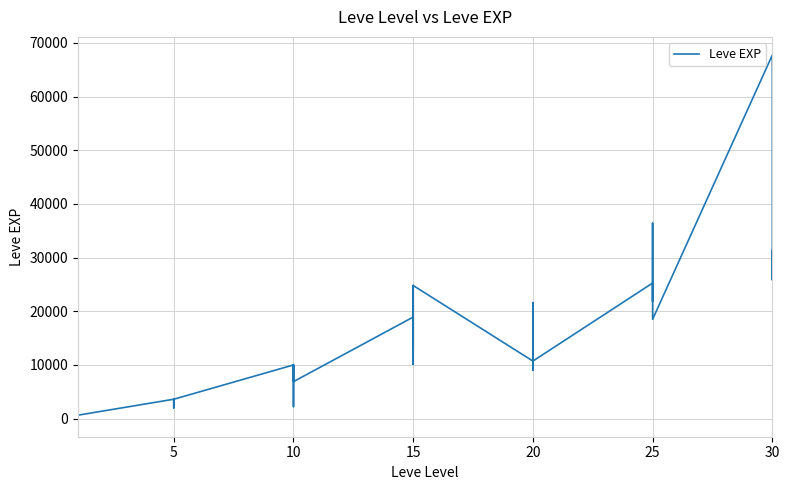

What is the value of the 26th point from the left?

630